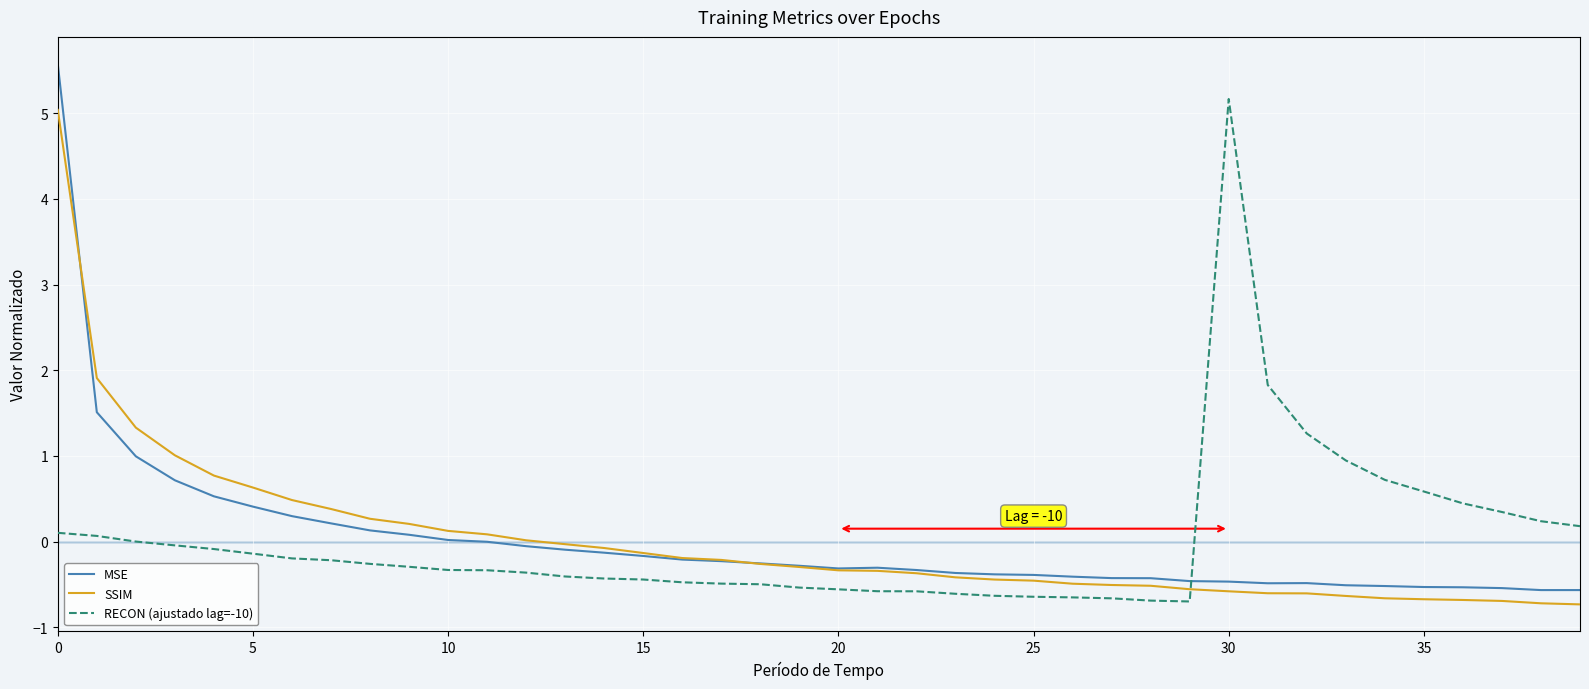

What is the smallest value displayed?

-0.7